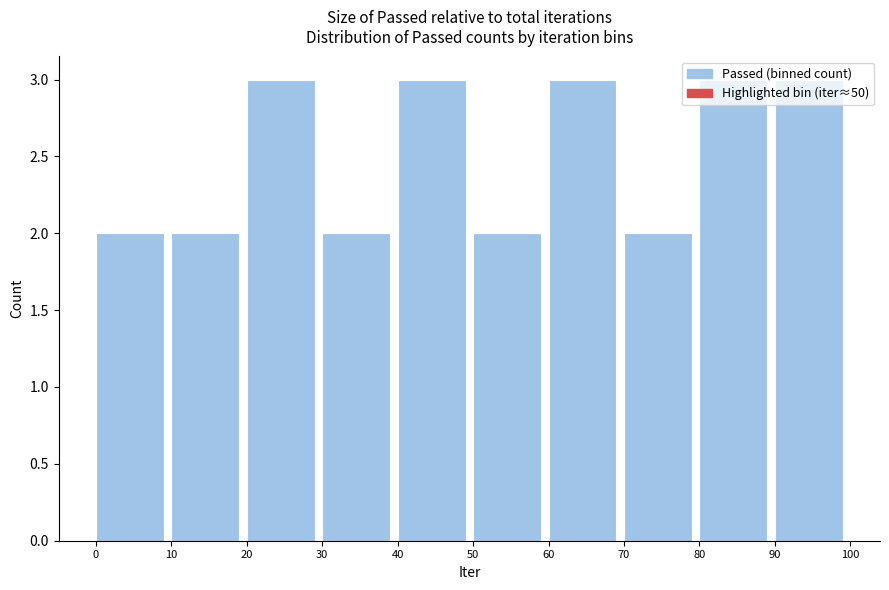

Reading left to right, list every bar in this chart as the range it spans on the x-axis followed by its height. The values are not printed on the chart, so give them approximately, as read against the axis.

0 to 10: 2
10 to 20: 2
20 to 30: 3
30 to 40: 2
40 to 50: 3
50 to 60: 2
60 to 70: 3
70 to 80: 2
80 to 90: 3
90 to 100: 3